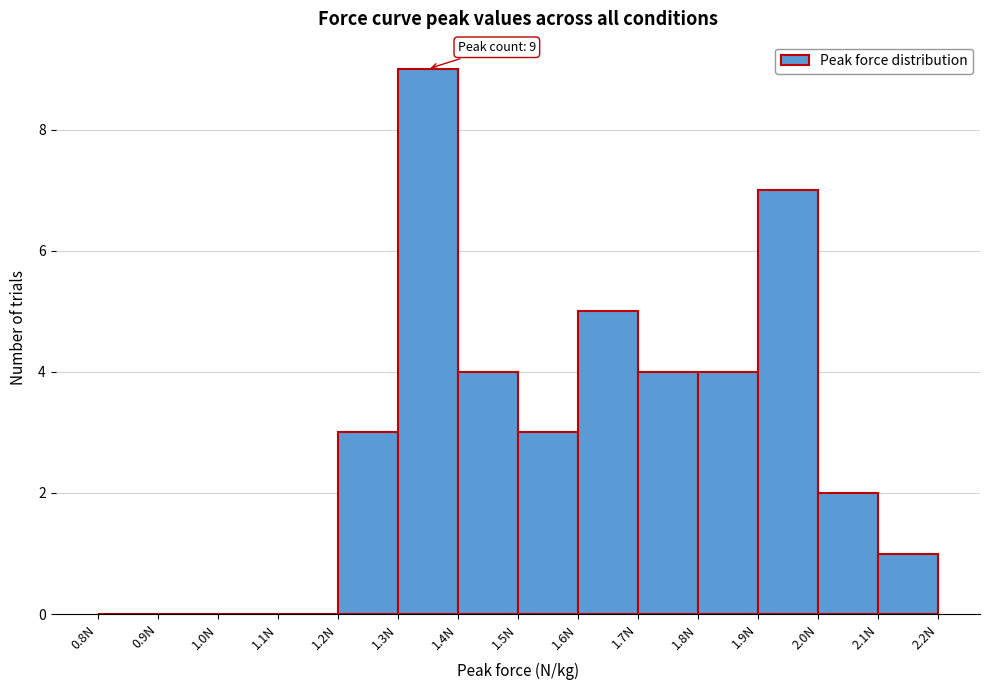

Which range on the x-axis has the tallest bar?

1.3 to 1.4